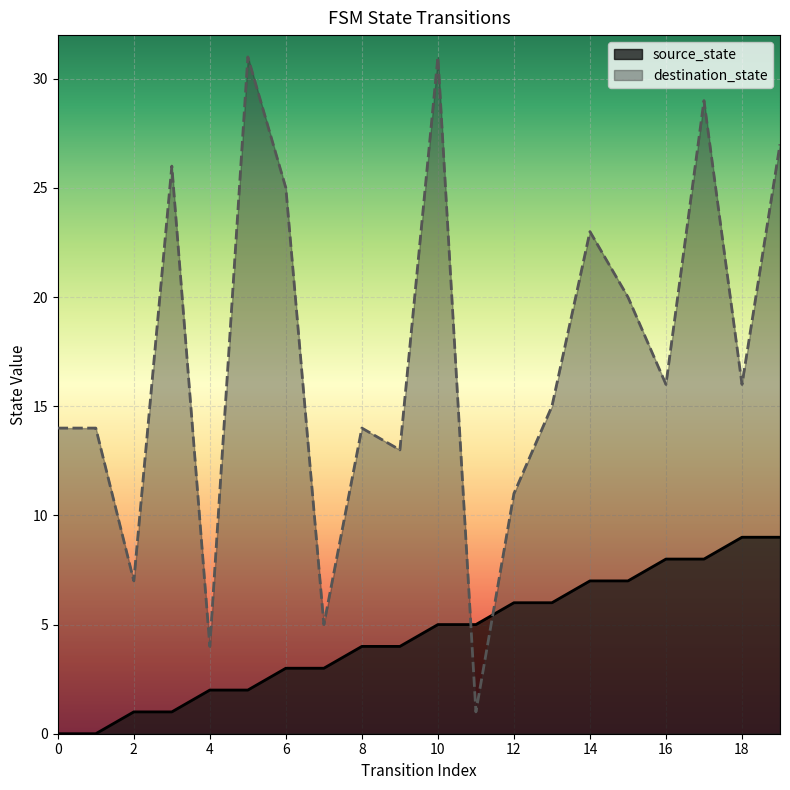

How many series are shown in this chart?

2